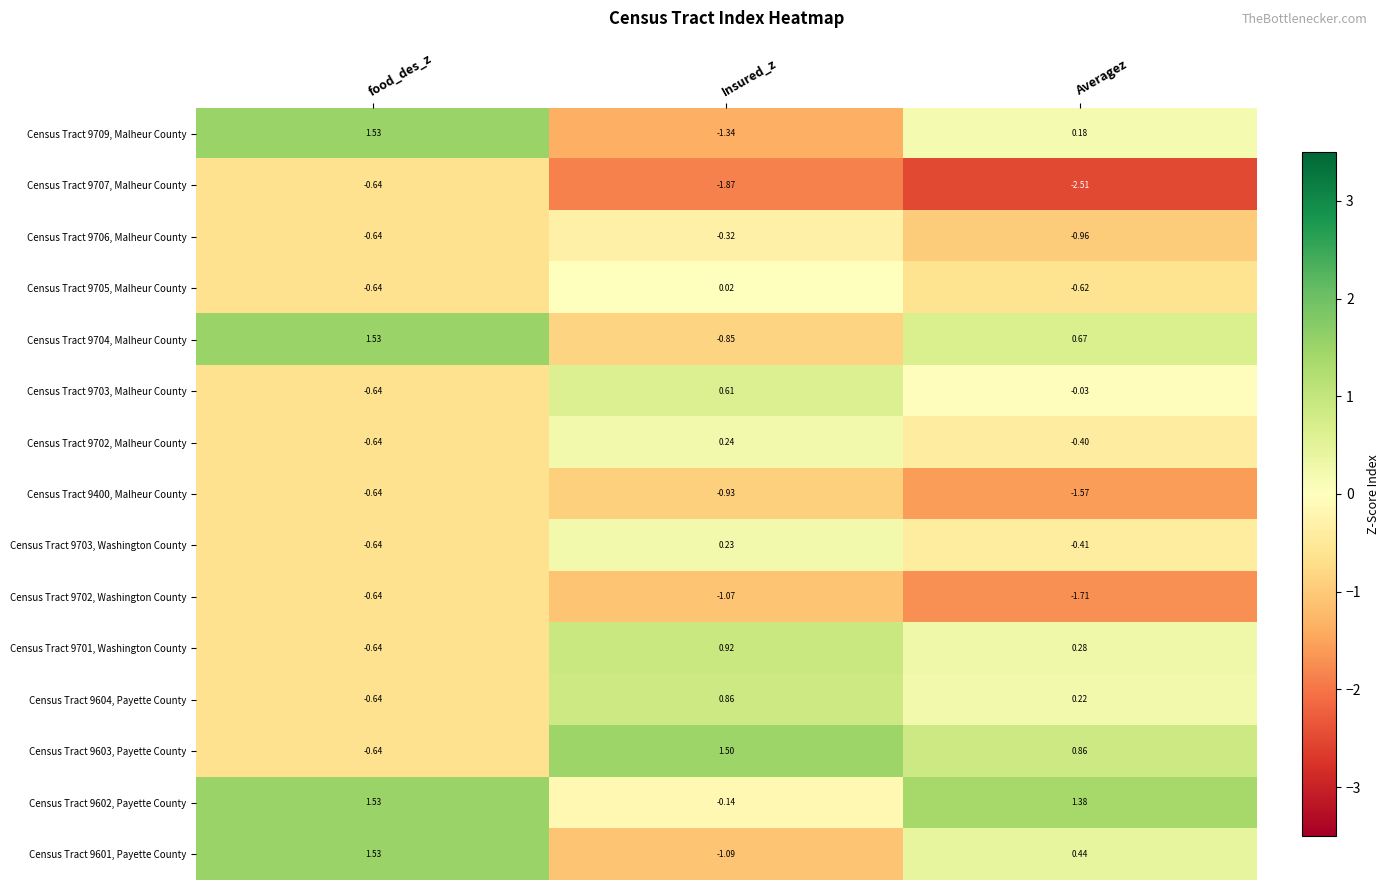

How many series are shown in this chart?

15